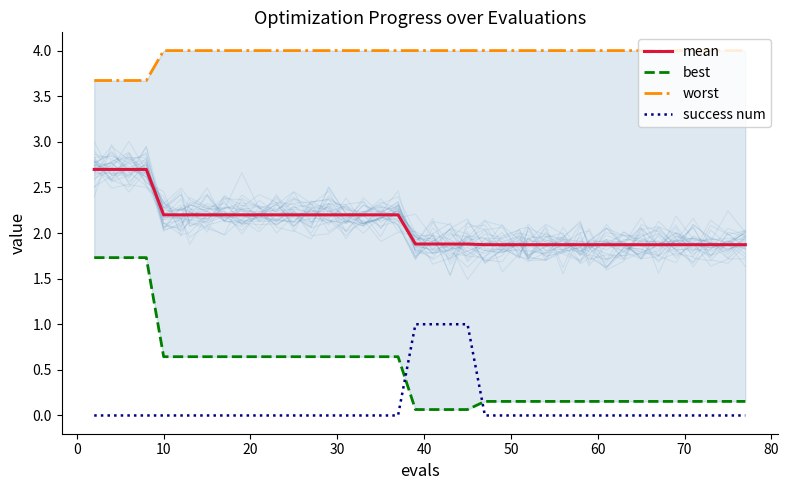

What is the lowest value of the mean series?

1.9